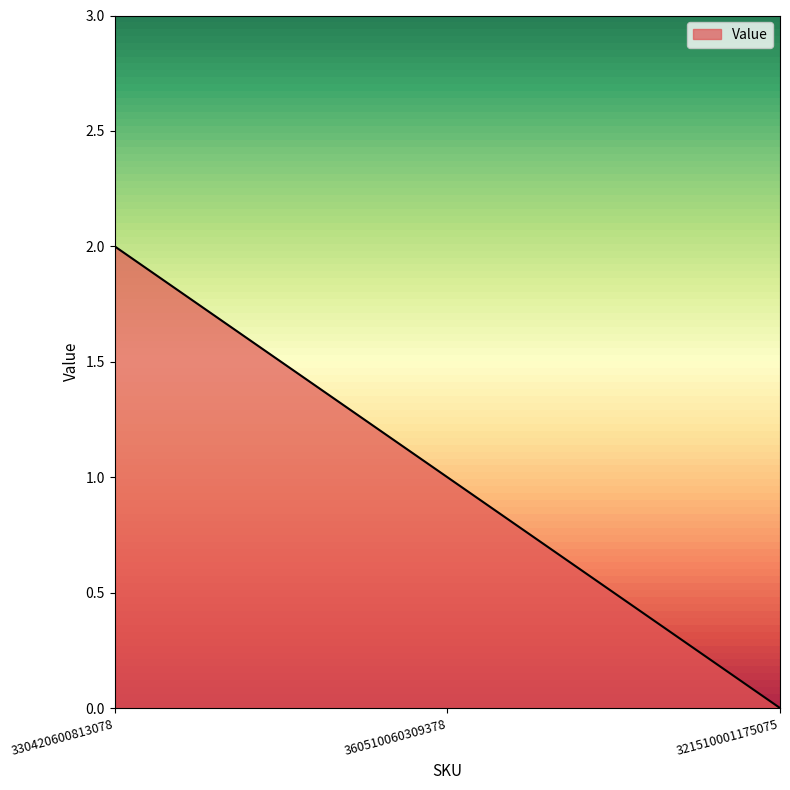

Reading left to right, list all the values displayed in this chart.

330420600813078=2	360510060309378=1	321510001175075=0